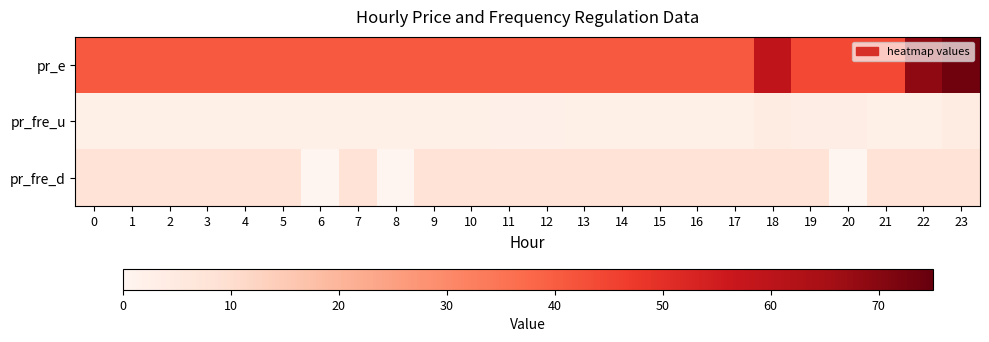

Reading left to right, transcribe all the data shown in this chart.

pr_e: 0=40.9	1=40.9	2=40.9	3=40.9	4=40.9	5=40.9	6=40.9	7=40.9	8=40.9	9=40.9	10=40.9	11=40.9	12=40.9	13=40.9	14=40.9	15=40.9	16=40.9	17=40.9	18=59.3	19=44.2	20=44.2	21=44.2	22=68.7	23=73.4
pr_fre_u: 0=2.8	1=2.8	2=2.8	3=2.8	4=2.7	5=2.8	6=2.8	7=2.7	8=2.7	9=2.7	10=2.7	11=2.5	12=2.5	13=2.7	14=2.7	15=2.7	16=2.8	17=2.8	18=4.1	19=3.4	20=3.2	21=2.8	22=2.8	23=4.1
pr_fre_d: 0=8.0	1=8.0	2=8.0	3=8.0	4=8.0	5=8.0	6=0.0	7=8.0	8=0.0	9=8.0	10=8.0	11=8.0	12=8.0	13=8.0	14=8.0	15=8.0	16=8.0	17=8.0	18=8.0	19=8.0	20=0.0	21=8.0	22=8.0	23=8.0